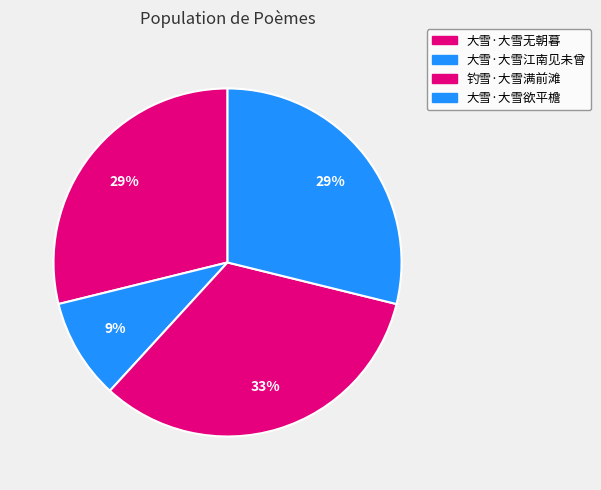

What is the ratio of the value at 大雪·大雪欲平檐 to the value at 大雪·大雪江南见未曾?

3.1